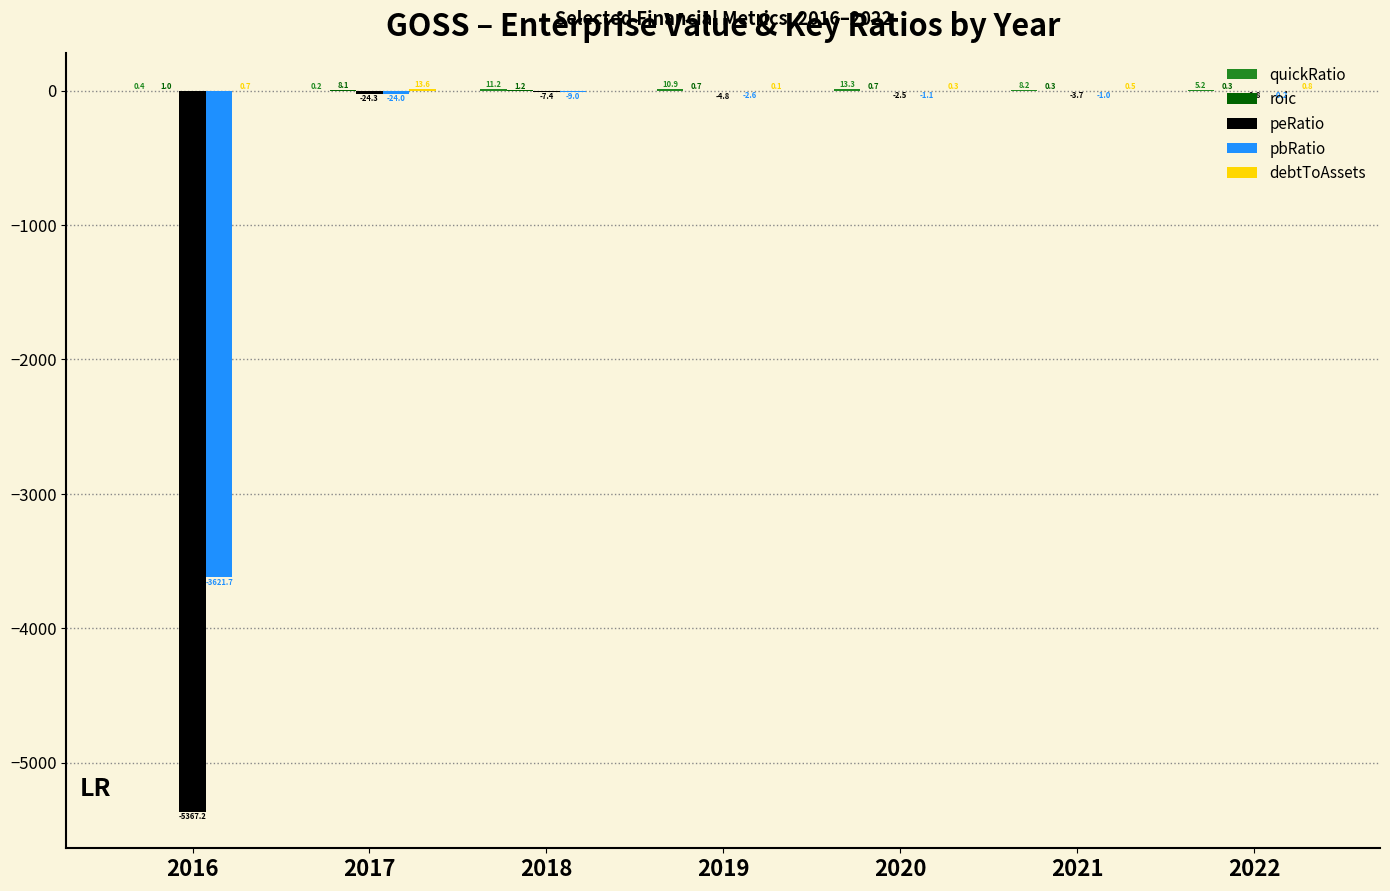

What is the sum of the peRatio values at 2019 and 2021?

-8.5